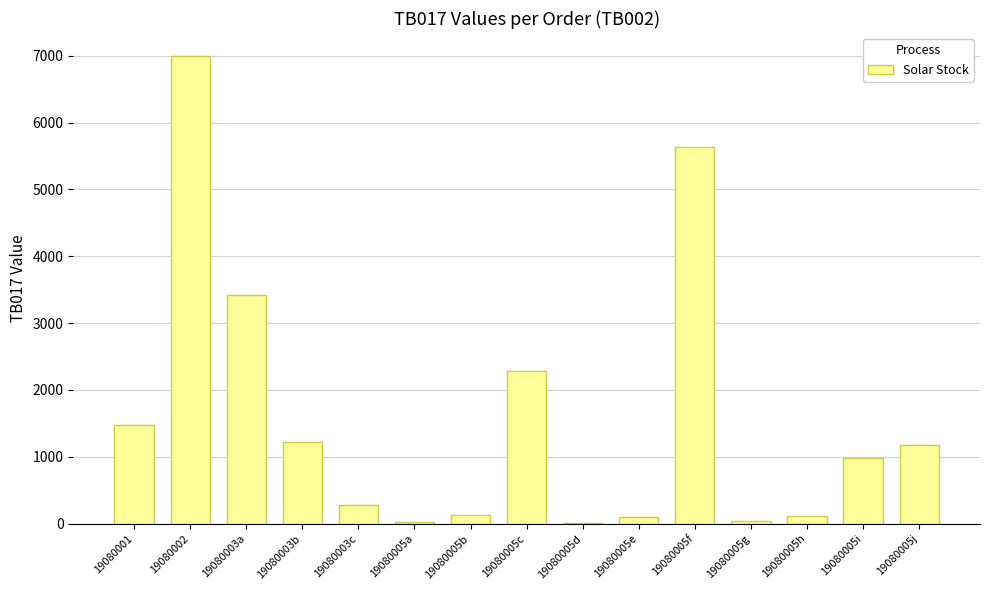

What is the change in value from 19080002 to 19080005b?

-6861.9